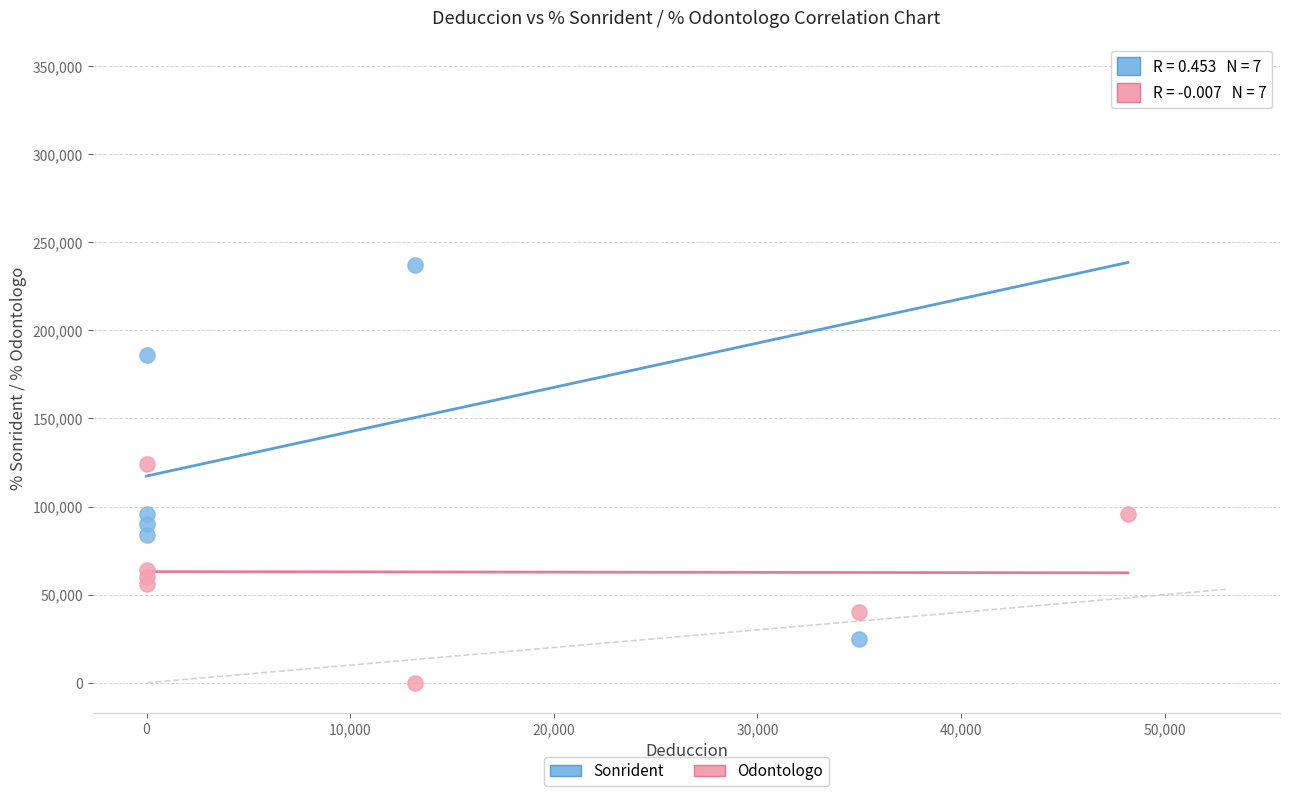

Across all series, what Y value is closest to 172900?

186000